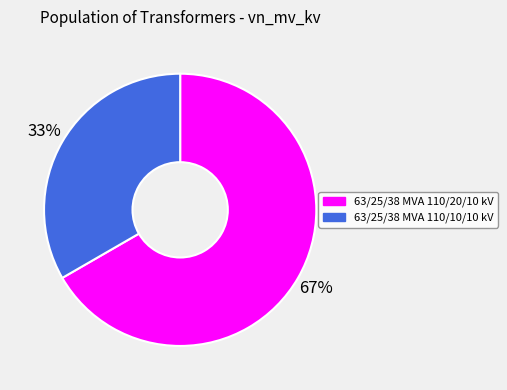

How many segments does this pie chart have?

2